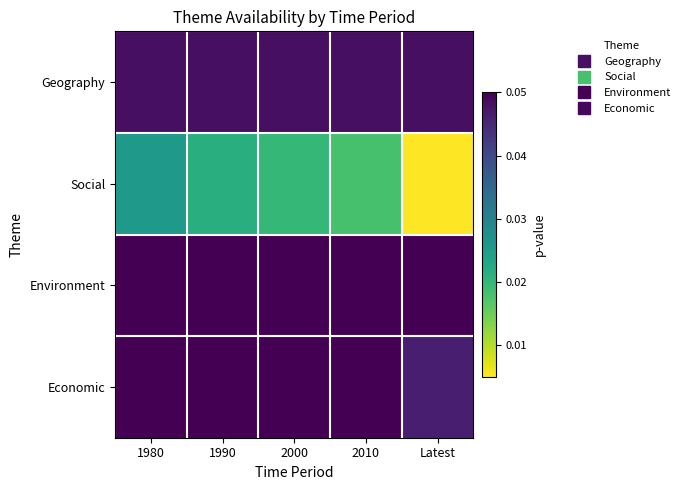

Which series has the largest range (max minus min)?

Social